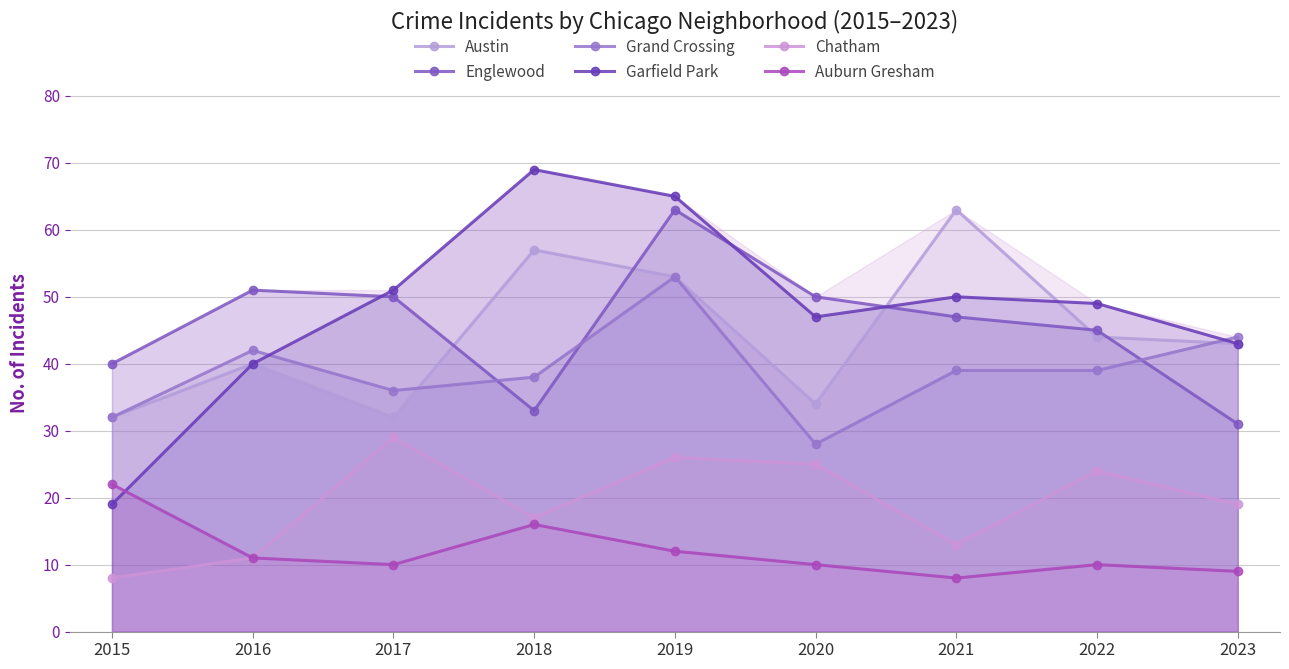

Reading right to left, extract all data points from this chart.

Austin: 43	44	63	34	53	57	32	40	32
Englewood: 31	45	47	50	63	33	50	51	40
Grand Crossing: 44	39	39	28	53	38	36	42	32
Garfield Park: 43	49	50	47	65	69	51	40	19
Chatham: 19	24	13	25	26	17	29	11	8
Auburn Gresham: 9	10	8	10	12	16	10	11	22